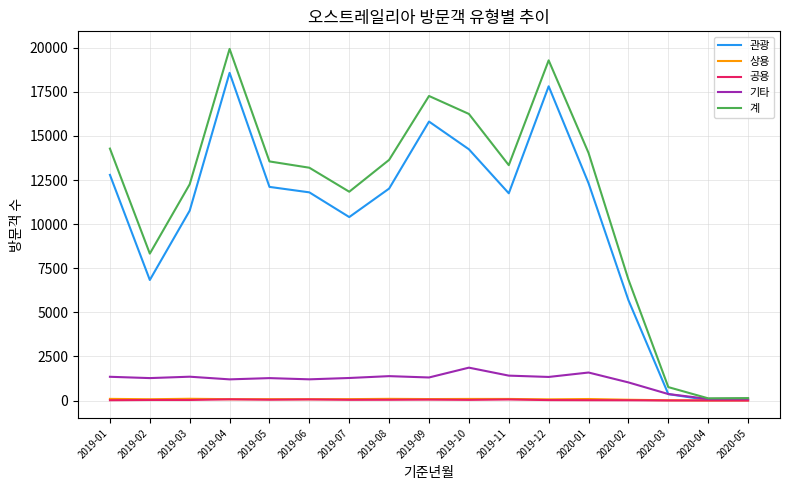

Which series has the largest range (max minus min)?

계